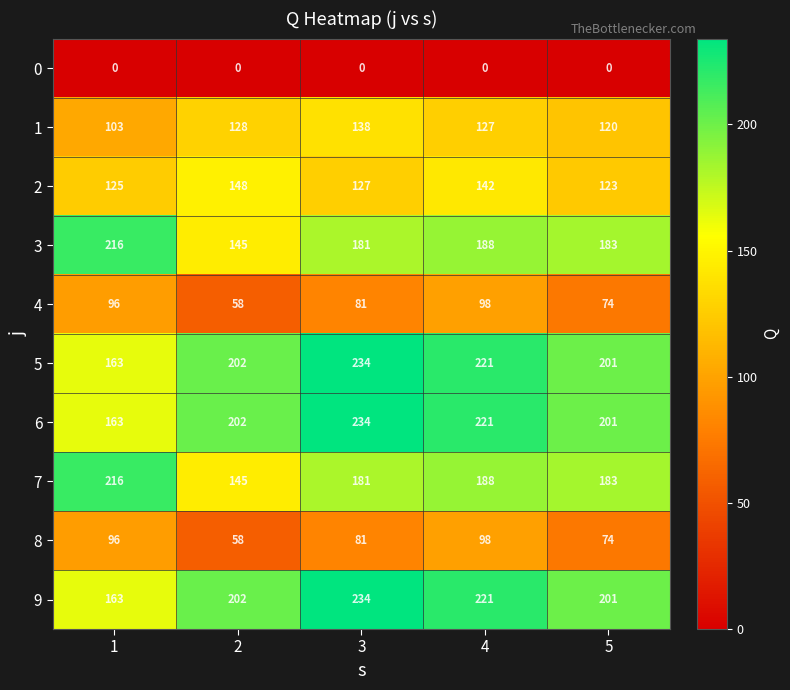

How many distinct data groups are displayed?

10